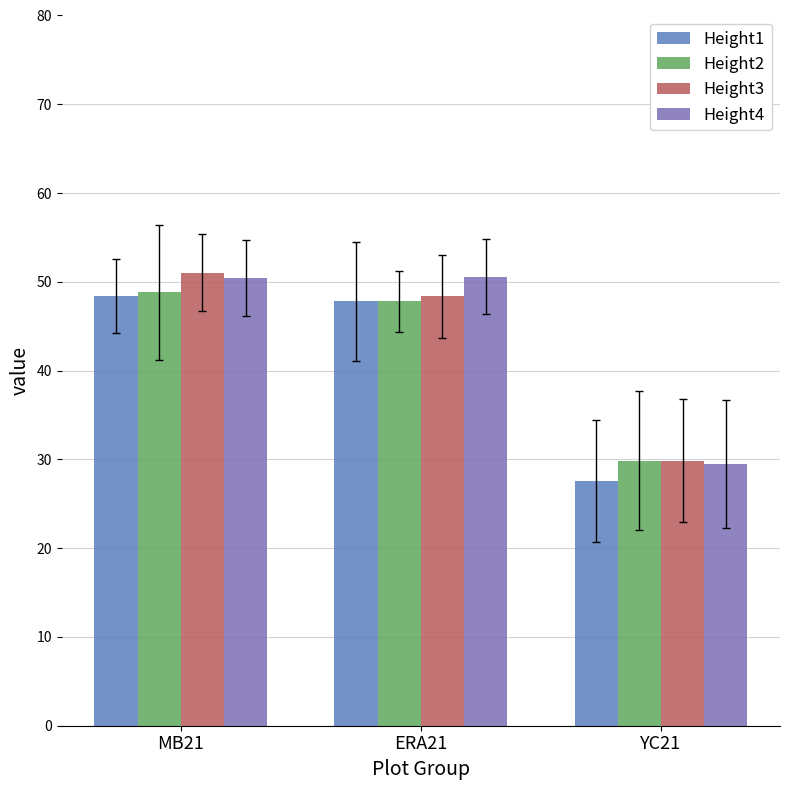

Count the number of data series in this chart.

4